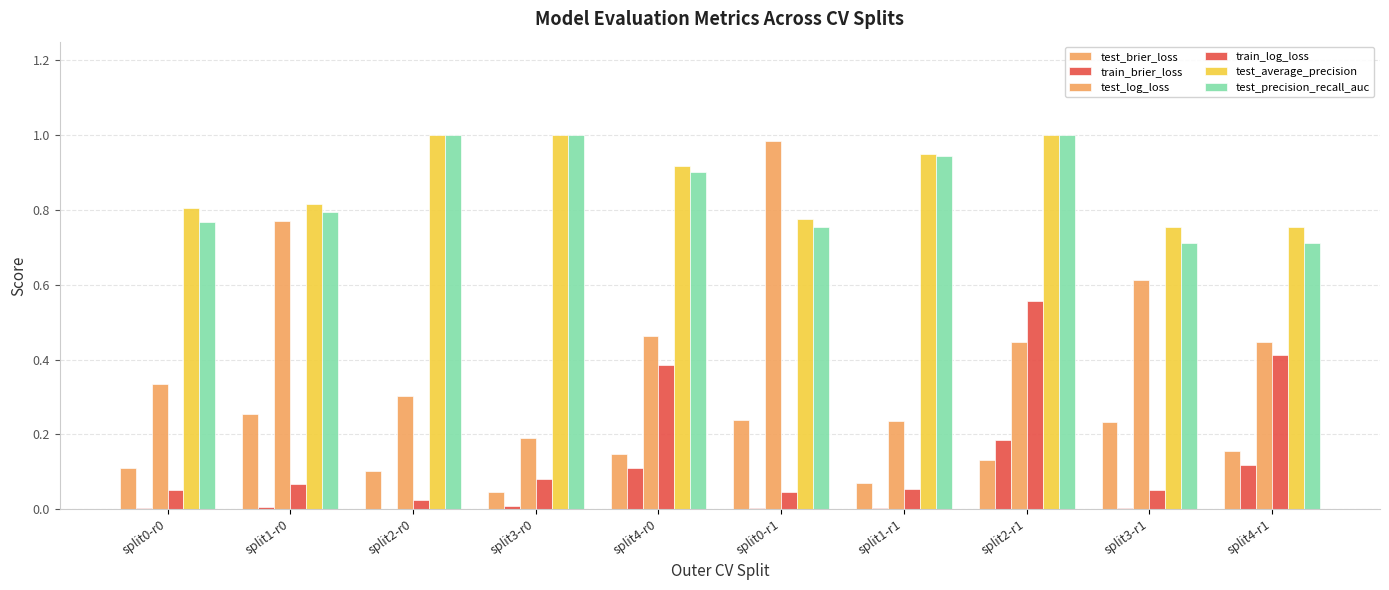

What is the difference between the test_brier_loss values at split0-r1 and split2-r1?

0.1